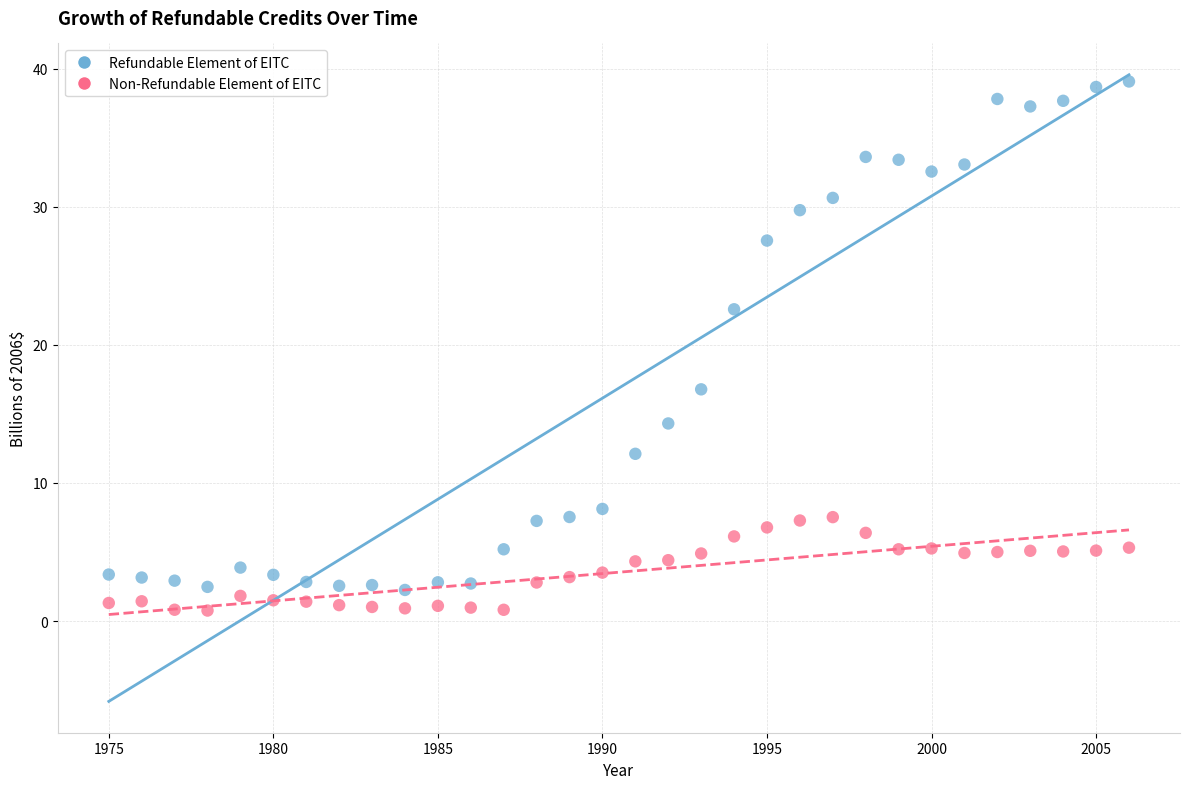

Across all series, what Y value is closest to 19?

16.8